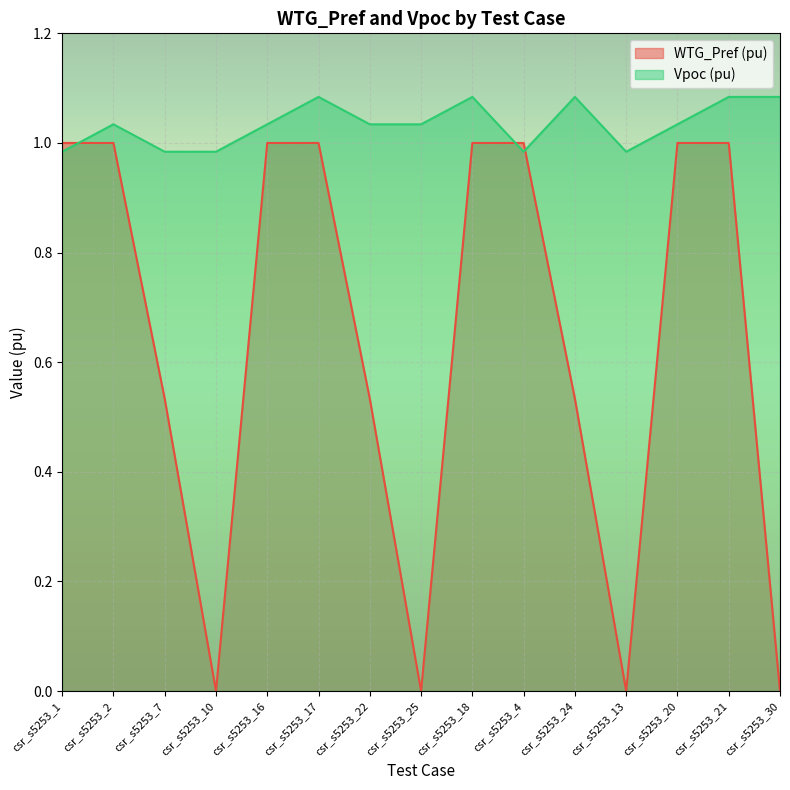

Reading left to right, extract all data points from this chart.

WTG_Pref (pu): 1.0	1.0	0.5	0.0	1.0	1.0	0.5	0.0	1.0	1.0	0.5	0.0	1.0	1.0	0.0
Vpoc (pu): 1.0	1.0	1.0	1.0	1.0	1.1	1.0	1.0	1.1	1.0	1.1	1.0	1.0	1.1	1.1